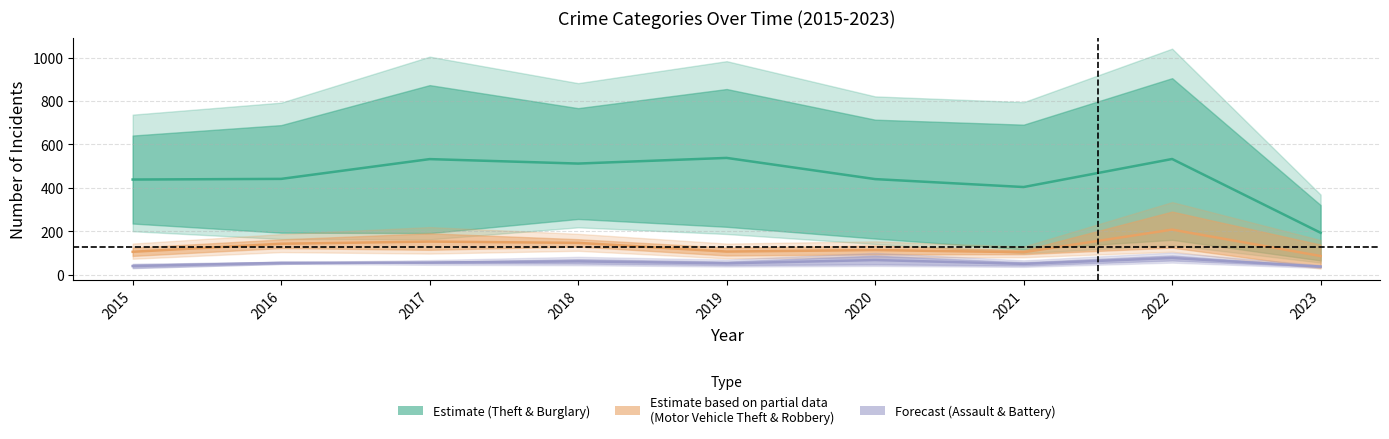

At which category does the chart reach its minimum across all series?

2023